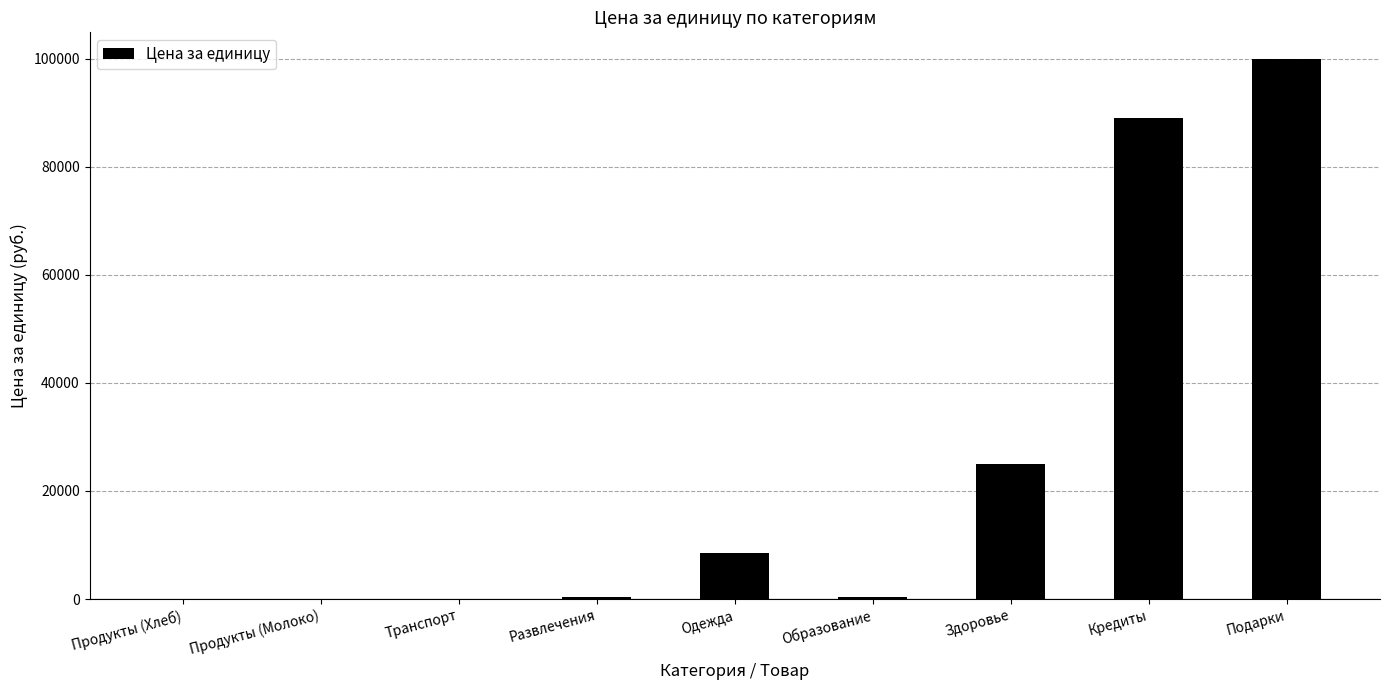

What is the maximum value shown in the chart?

99900